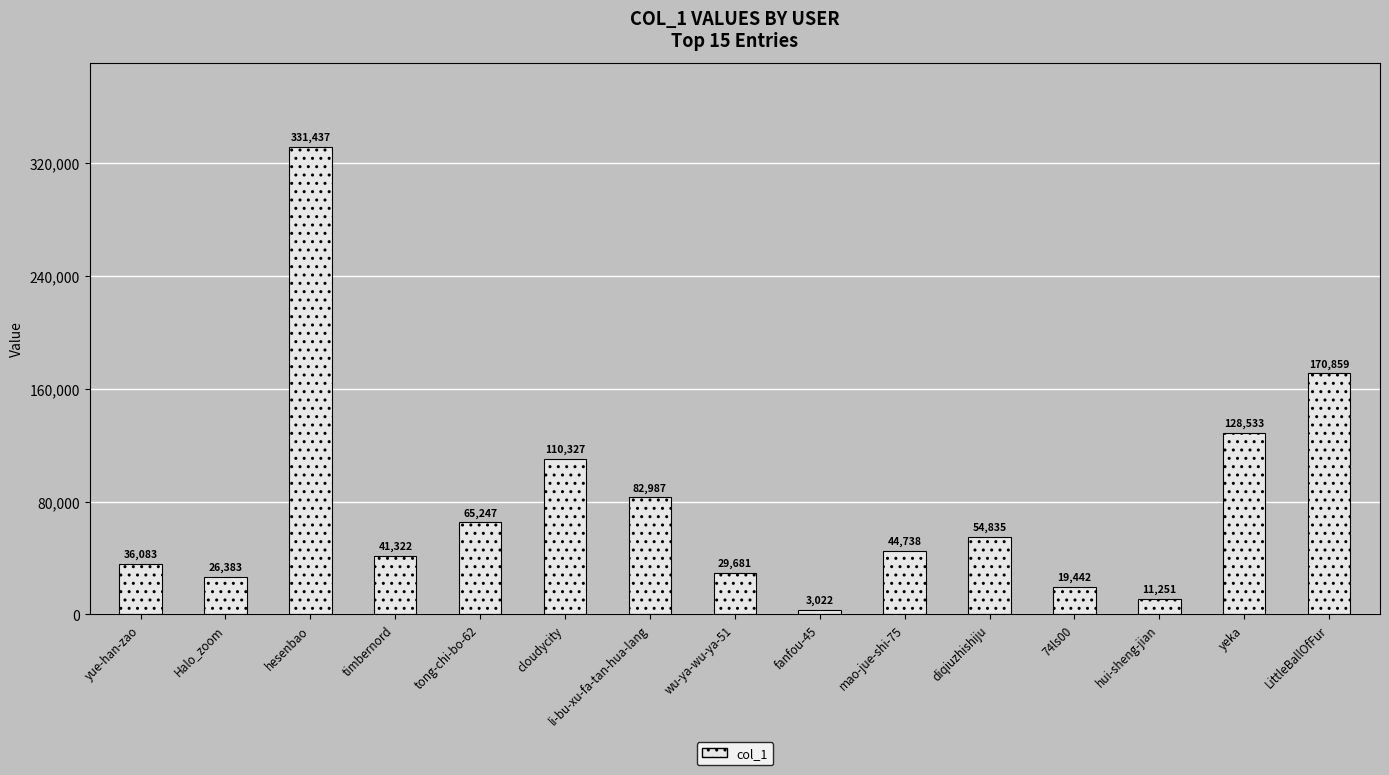

Between yeka and Halo_zoom, which is larger?

yeka